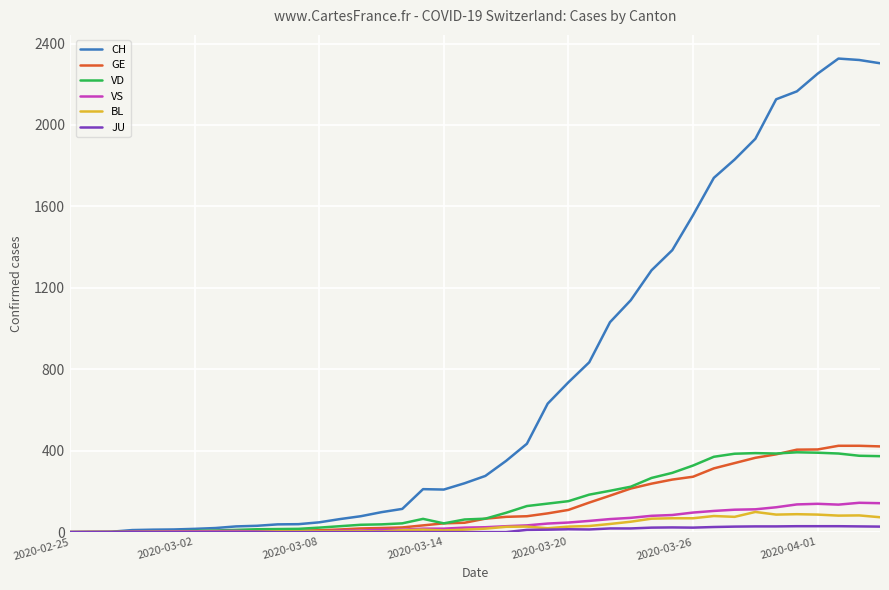

Which series has the widest spread of values?

CH